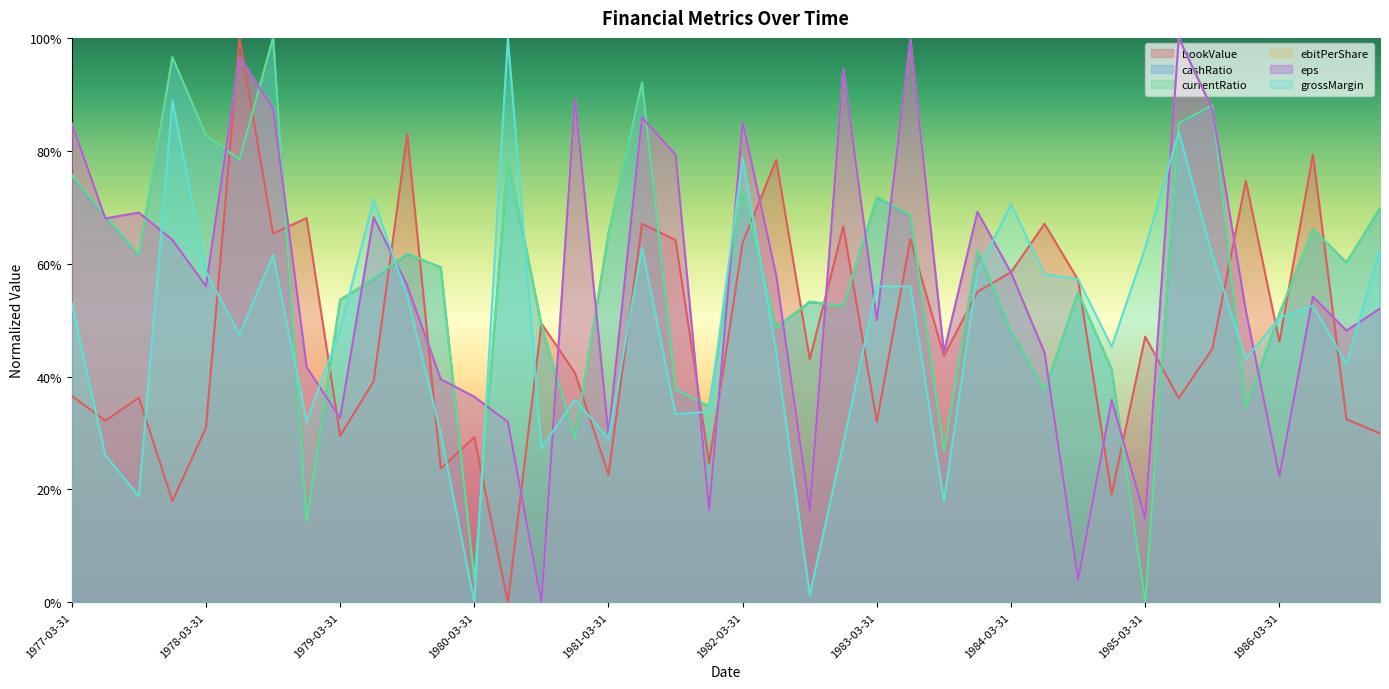

True or false: currentRatio has a value of 0.2 at 1985-06-30.

False